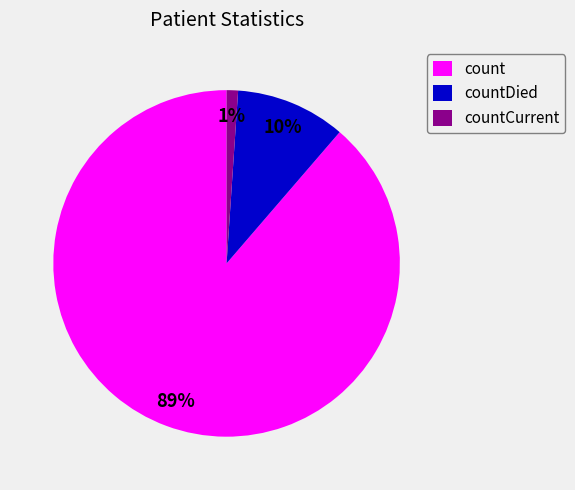

Is the sum of countCurrent and countDied greater than half?

No